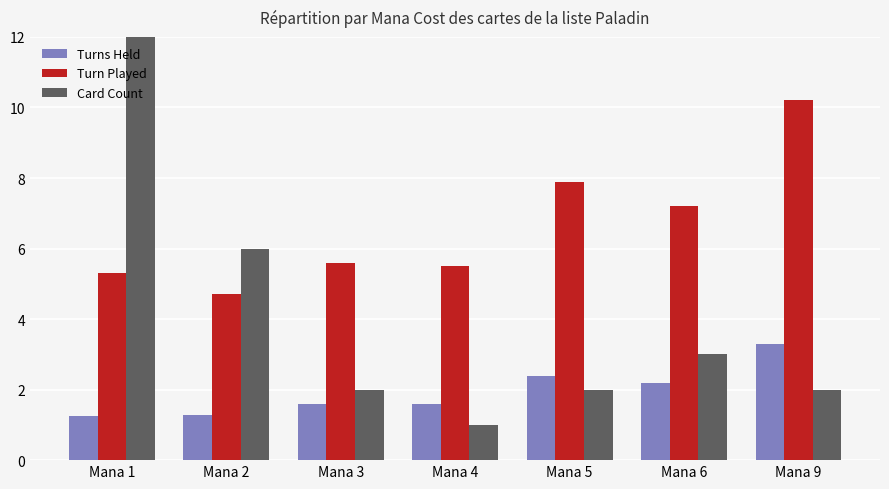

What are all the series names shown in the legend?

Turns Held, Turn Played, Card Count